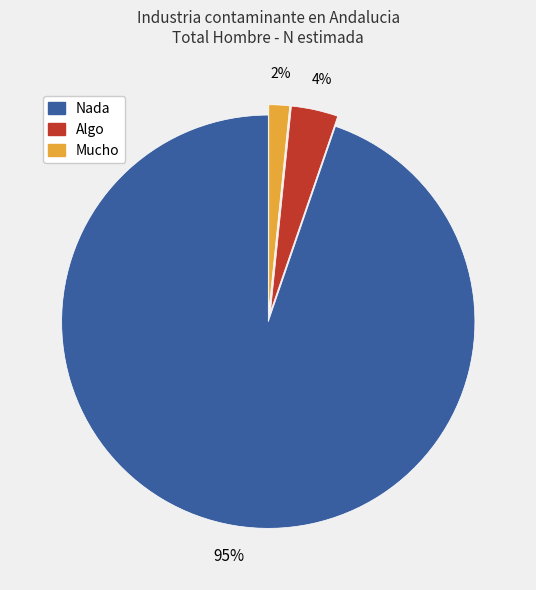

Which has a higher value, Mucho or Nada?

Nada